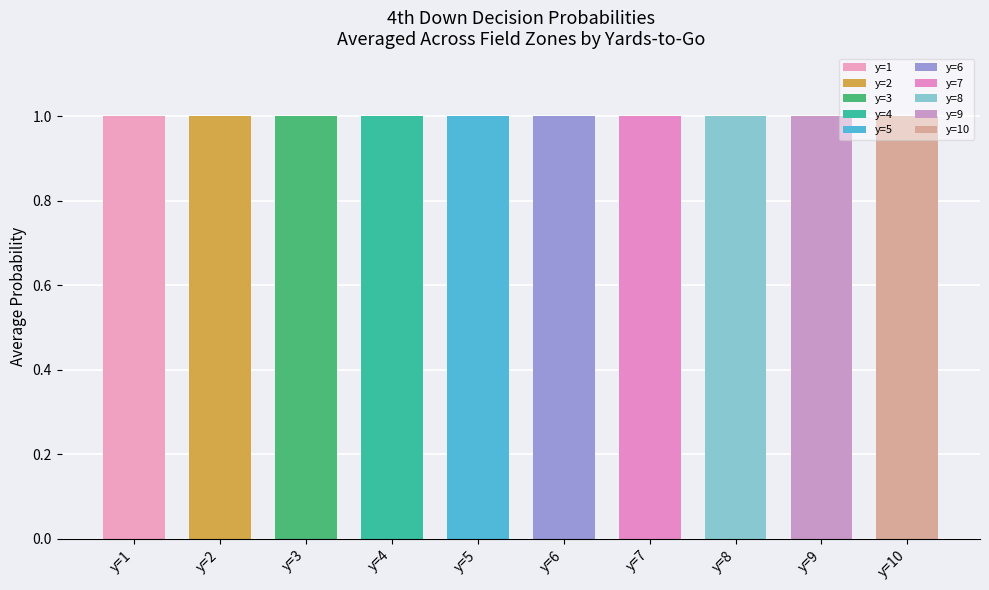

At which category is the sum across all series the highest?

y=9